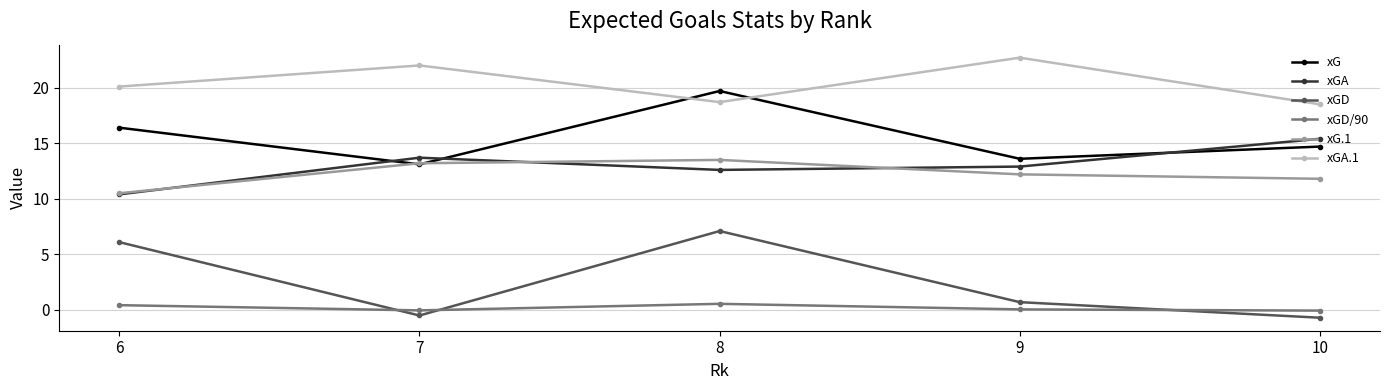

True or false: xGA has a value of 4.5 at 6.

False